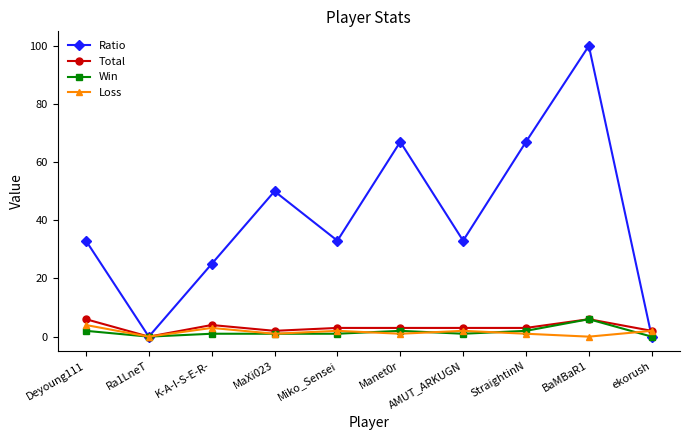

Reading left to right, list all the values displayed in this chart.

Ratio: 33	0	25	50	33	67	33	67	100	0
Total: 6	0	4	2	3	3	3	3	6	2
Win: 2	0	1	1	1	2	1	2	6	0
Loss: 4	0	3	1	2	1	2	1	0	2